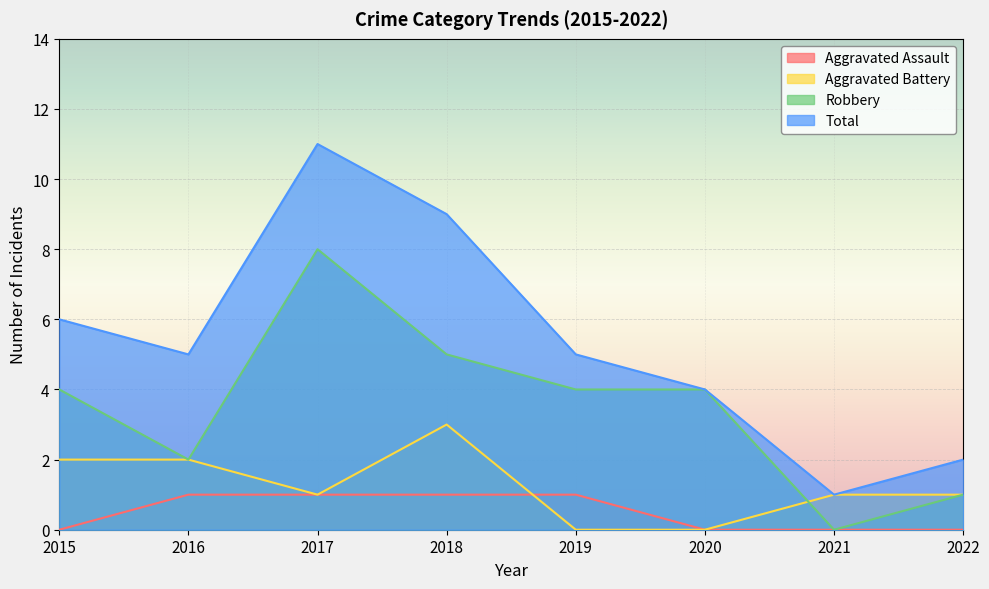

What is the value of the Total point at the 1st from the left?

6